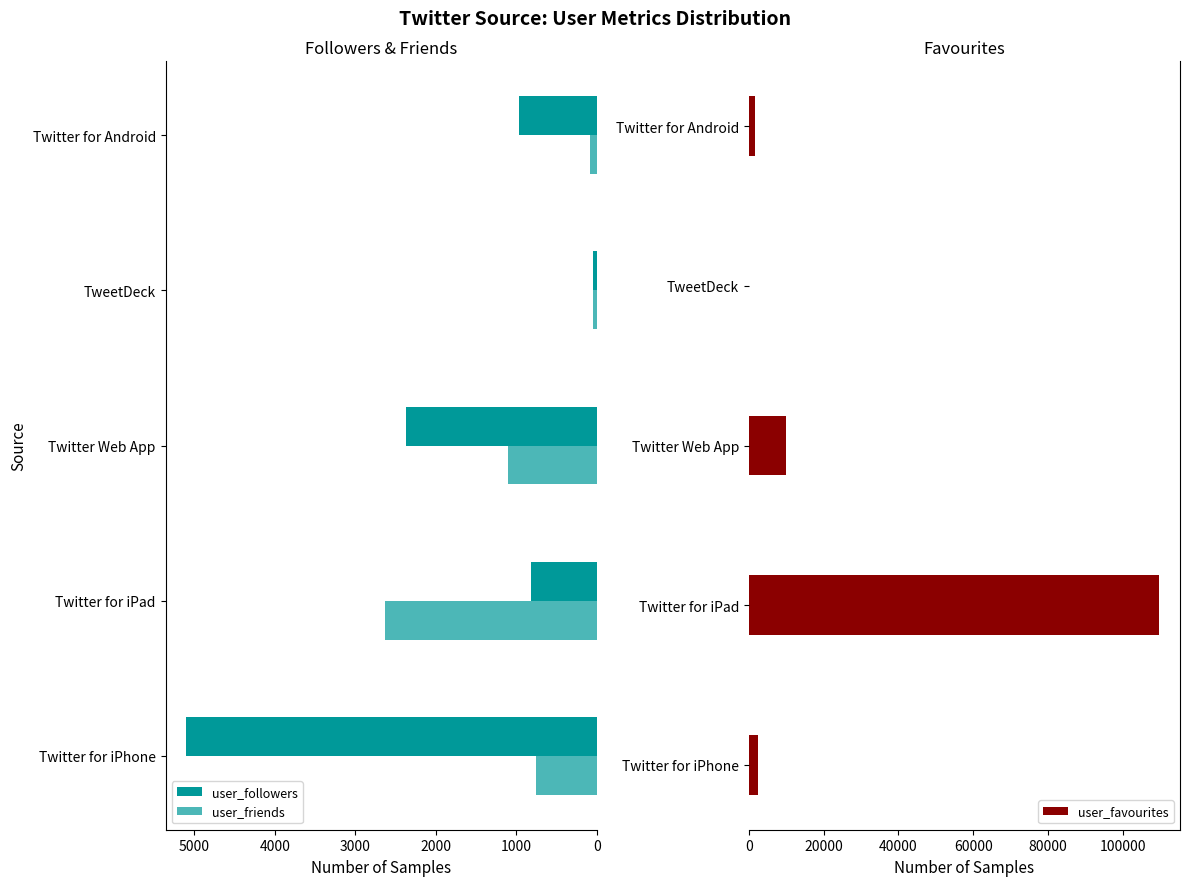

Which series has the widest spread of values?

user_favourites